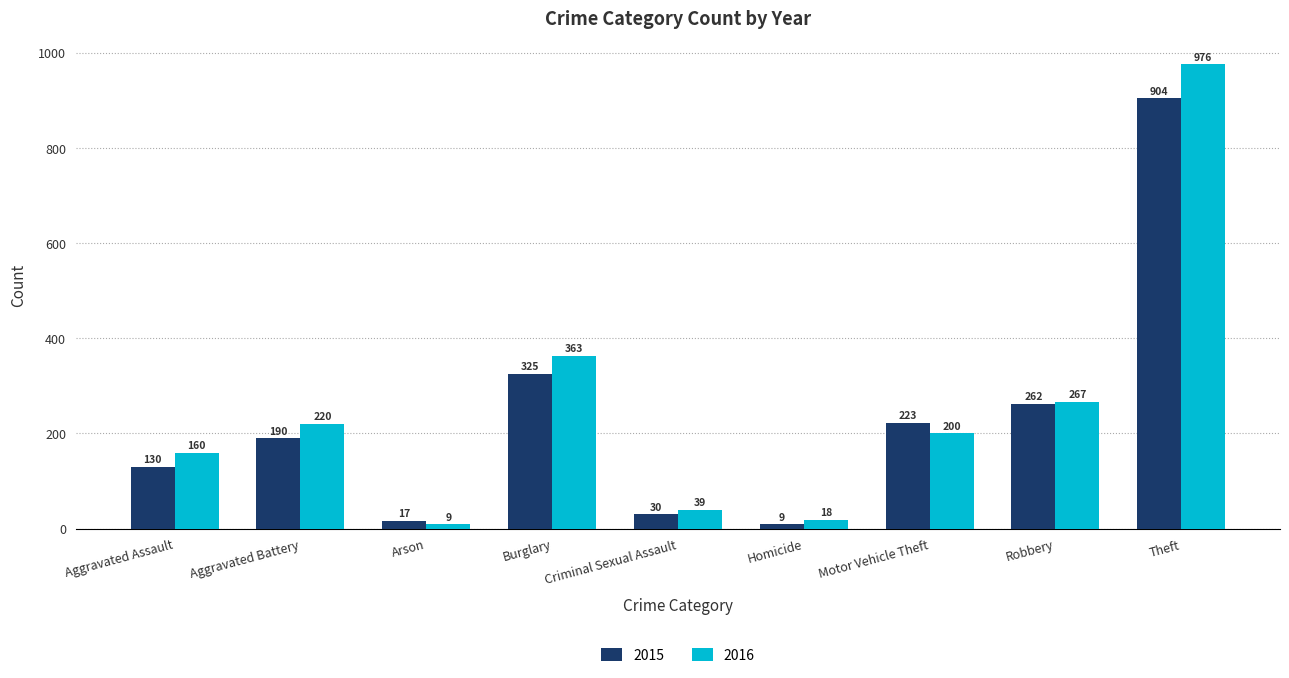

Which series changed the most between Aggravated Assault and Theft?

2016